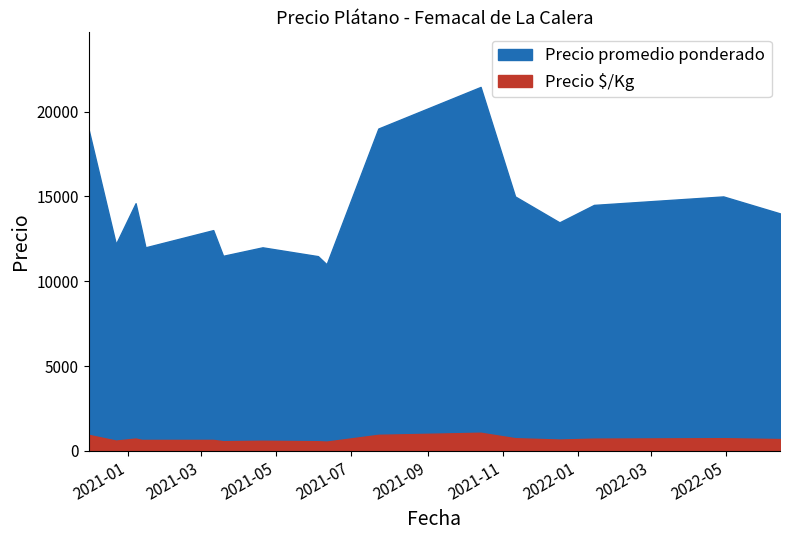

At which category does Precio $/Kg reach its first local peak?

2021-01-07